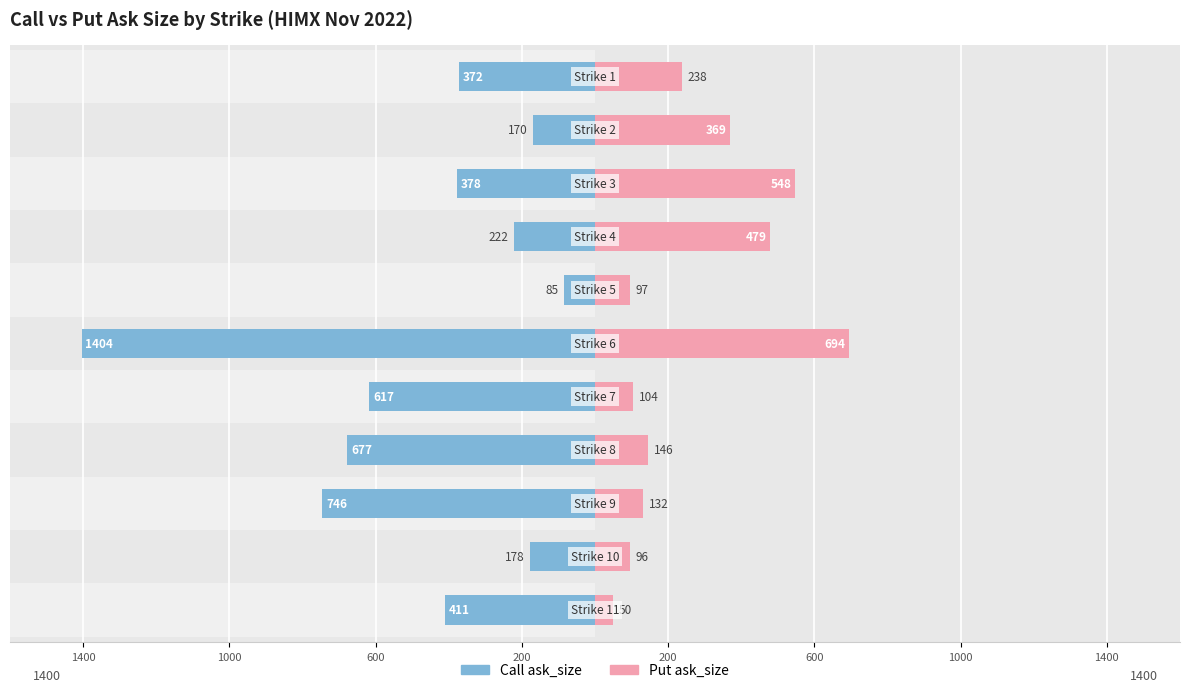

Is it true that Put ask_size equals 97 at 1400?

False